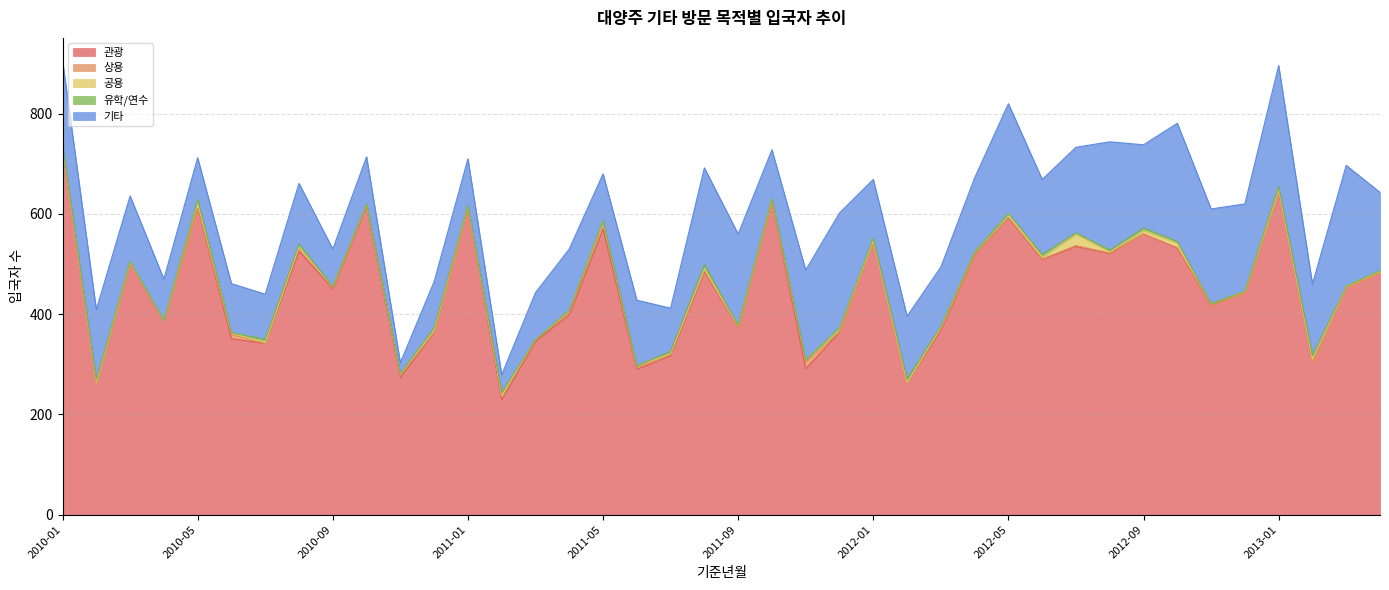

The 관광 series shows 570 at 2011-07. True or false?

False